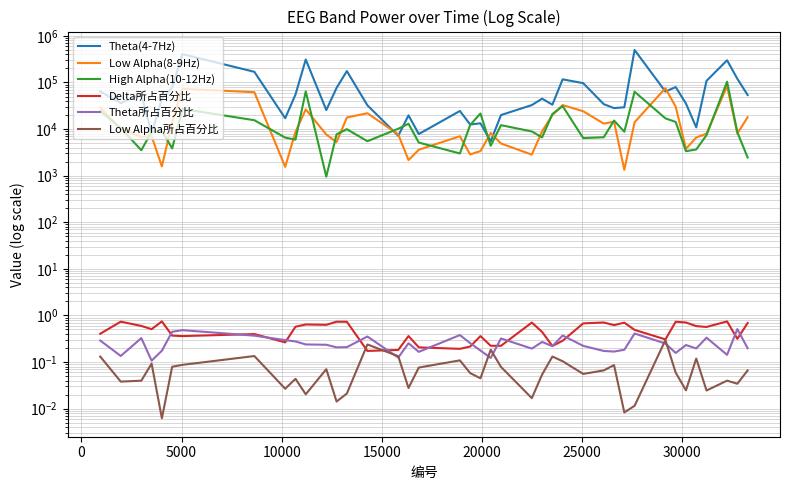

In Low Alpha(8-9Hz), how many points are higher than both neighbors (excluding endpoints)?

10